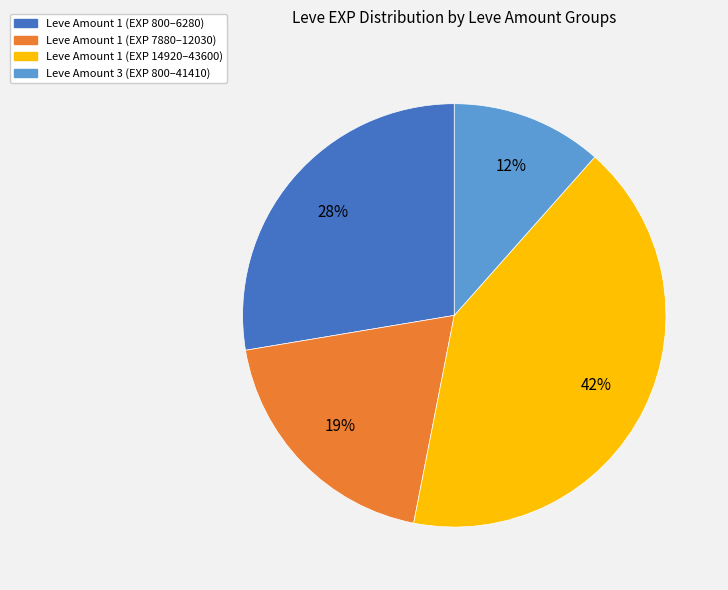

Is there a majority slice in this chart?

No